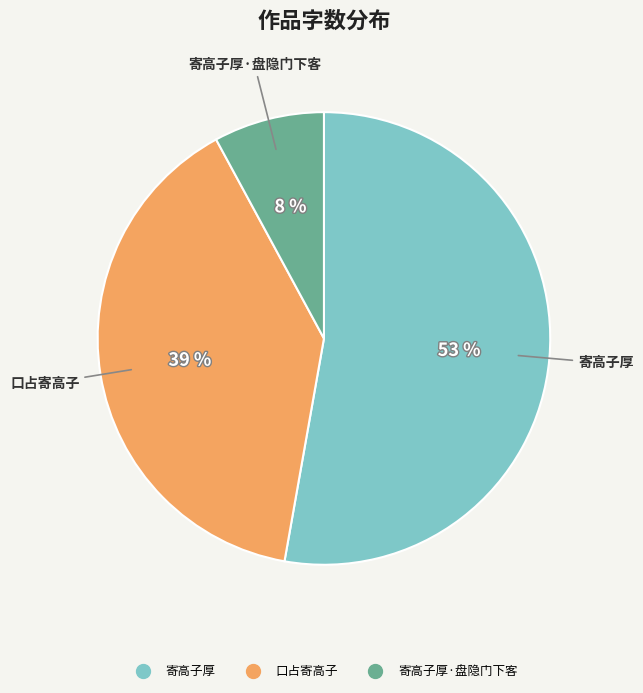

How many slices are in this pie chart?

3